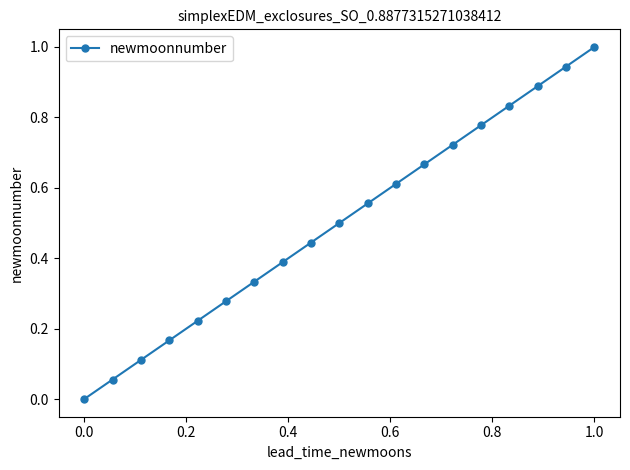

What is the average value?

0.5